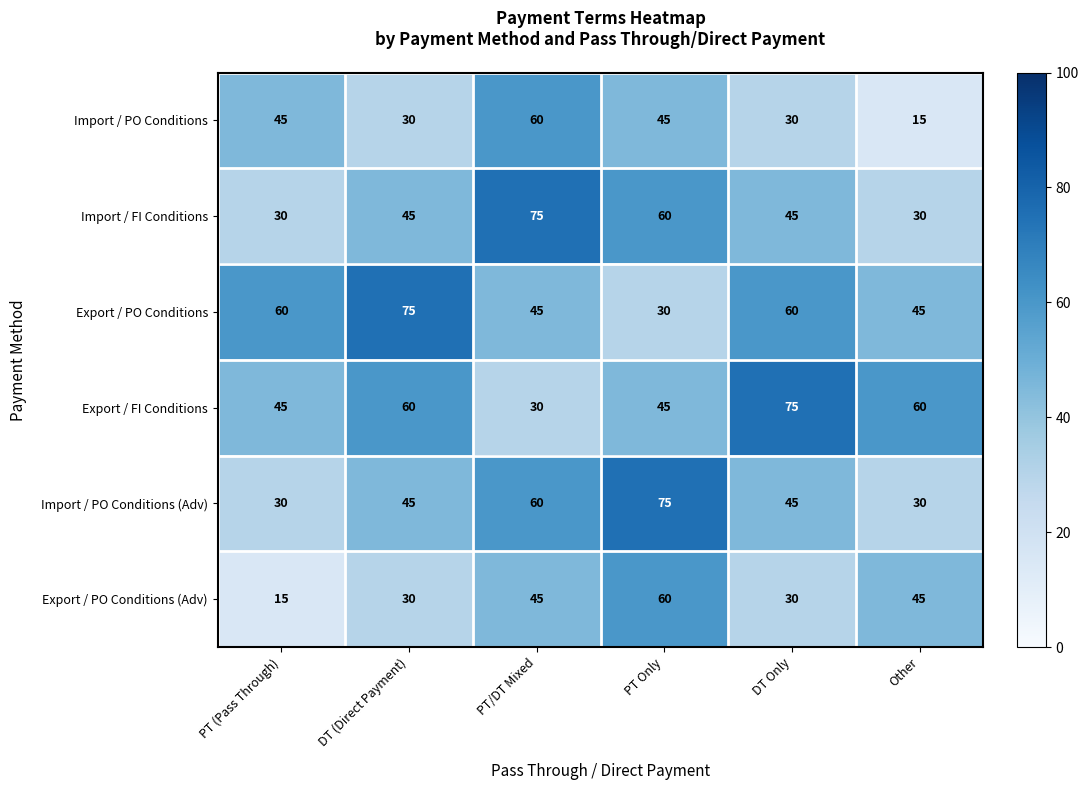

What is the spread (max minus min) of values at DT (Direct Payment)?

45